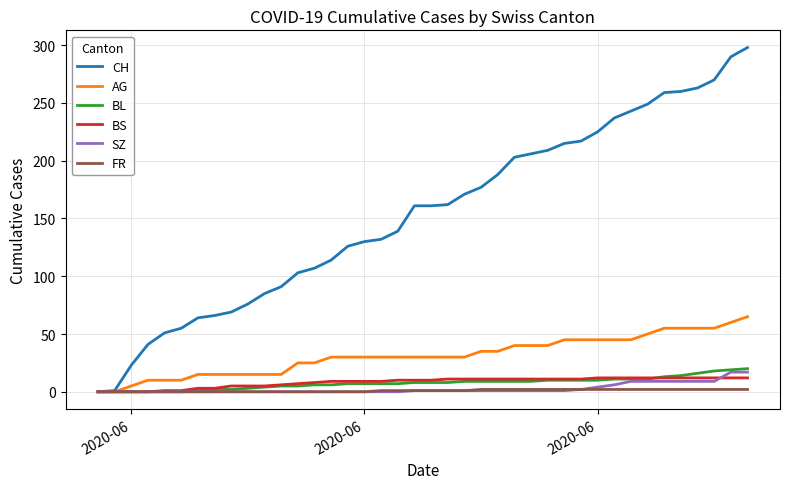

What are all the series names shown in the legend?

CH, AG, BL, BS, SZ, FR